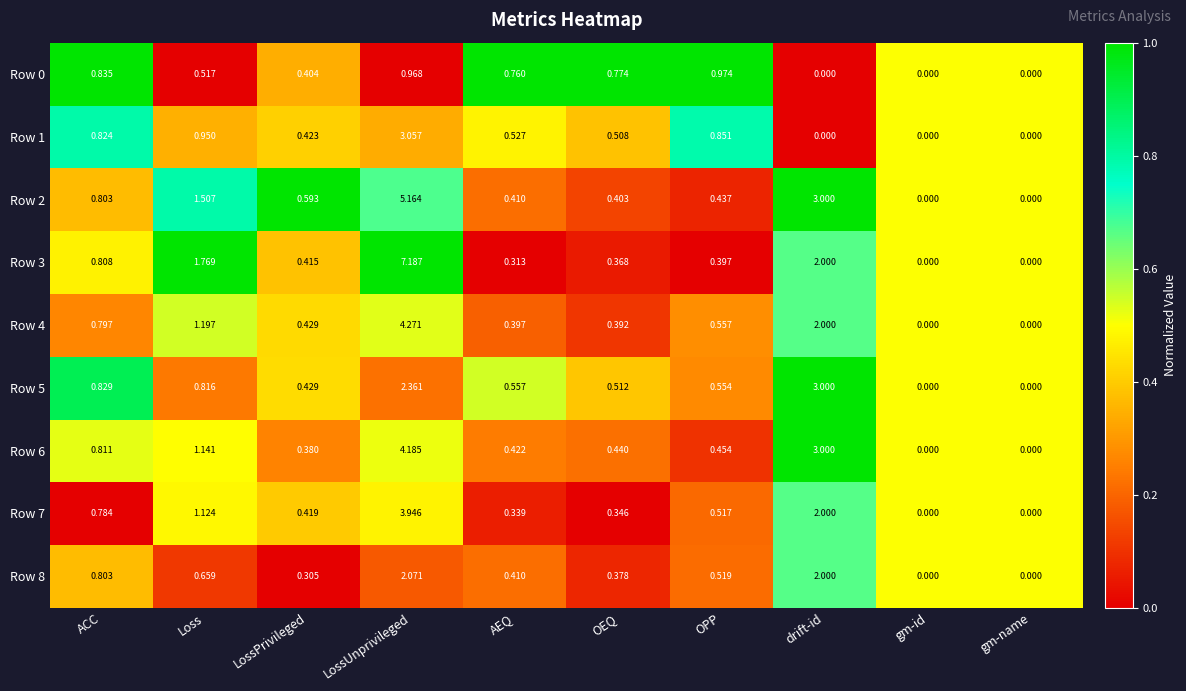

At which category is the sum across all series the highest?

LossUnprivileged